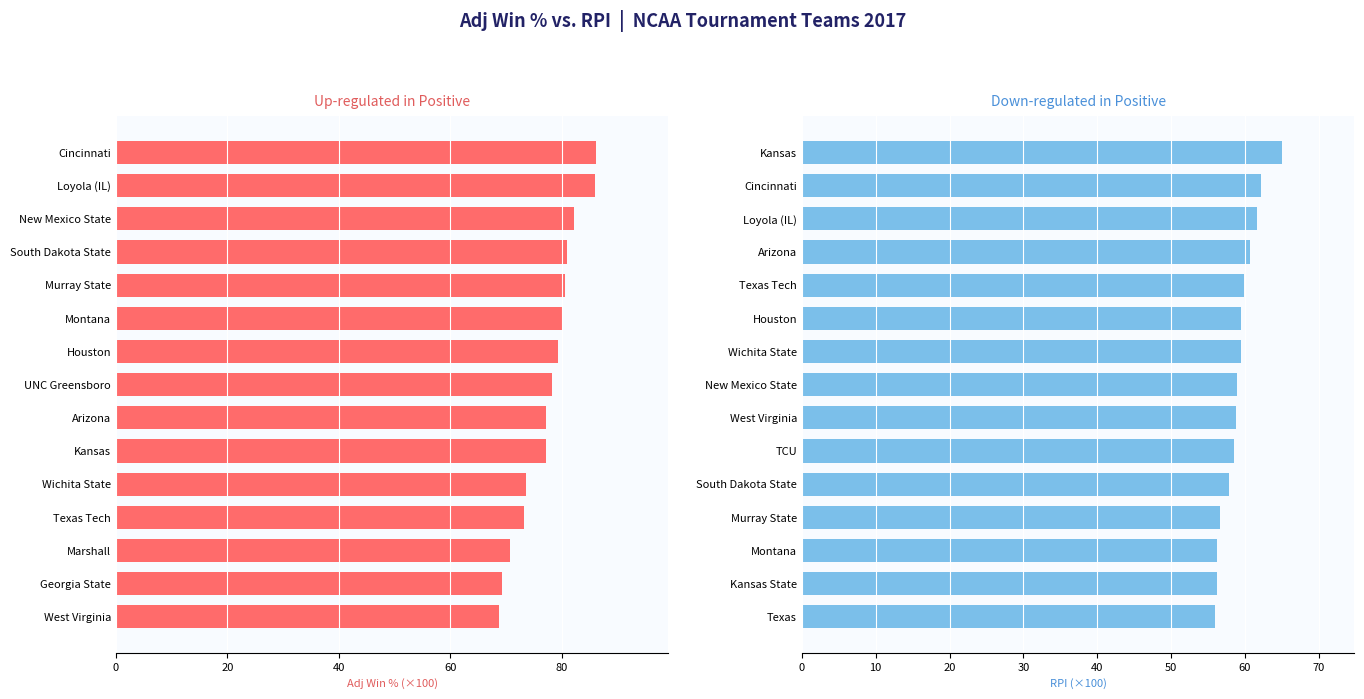

What are all the series names shown in the legend?

adj_win_perc (×100), rpi (×100)